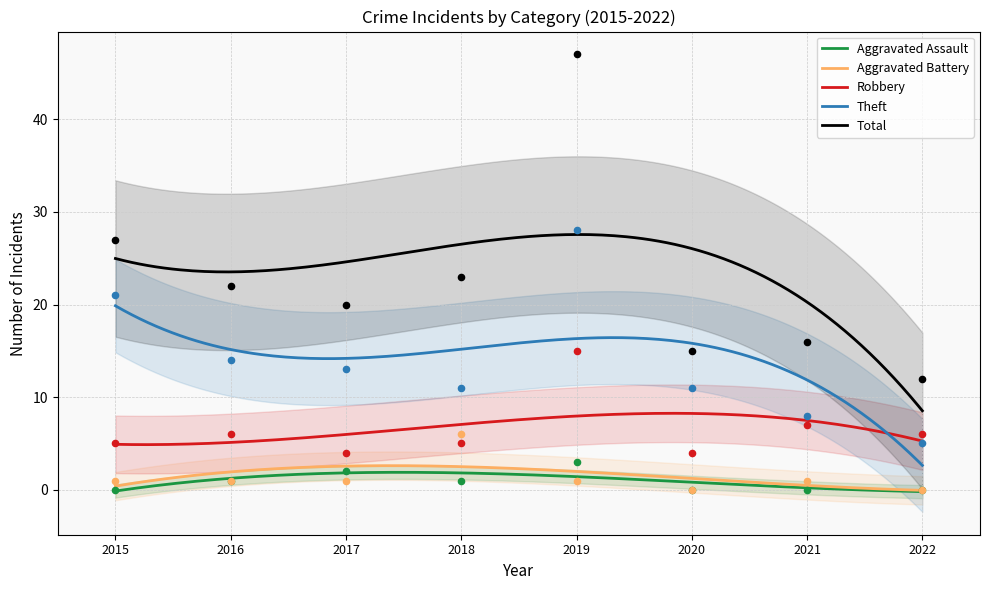

What is the total value across all series at 2021?

32